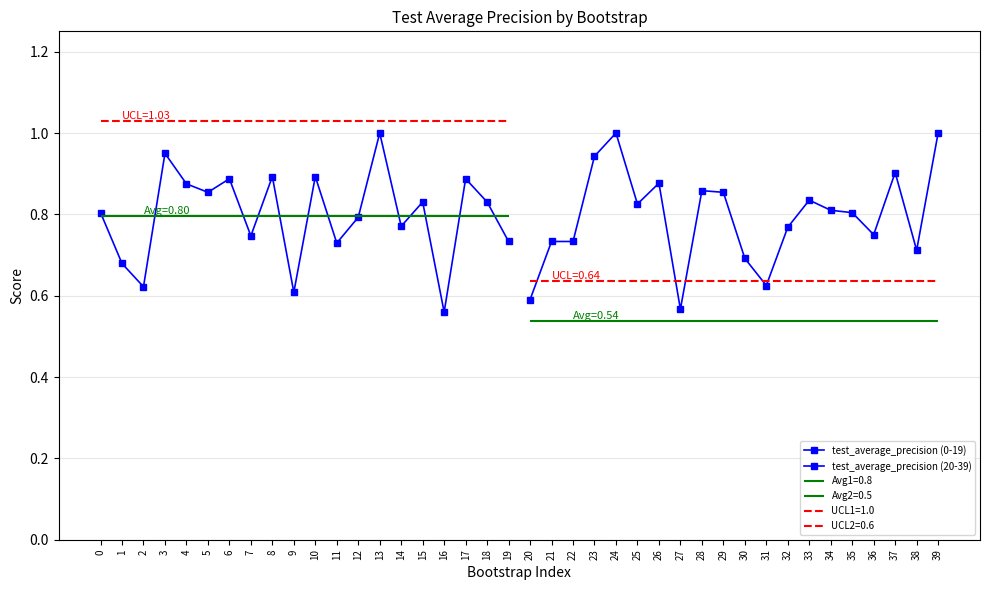

What is the value of the test_average_precision (0-19) point at the 1st from the left?

0.8